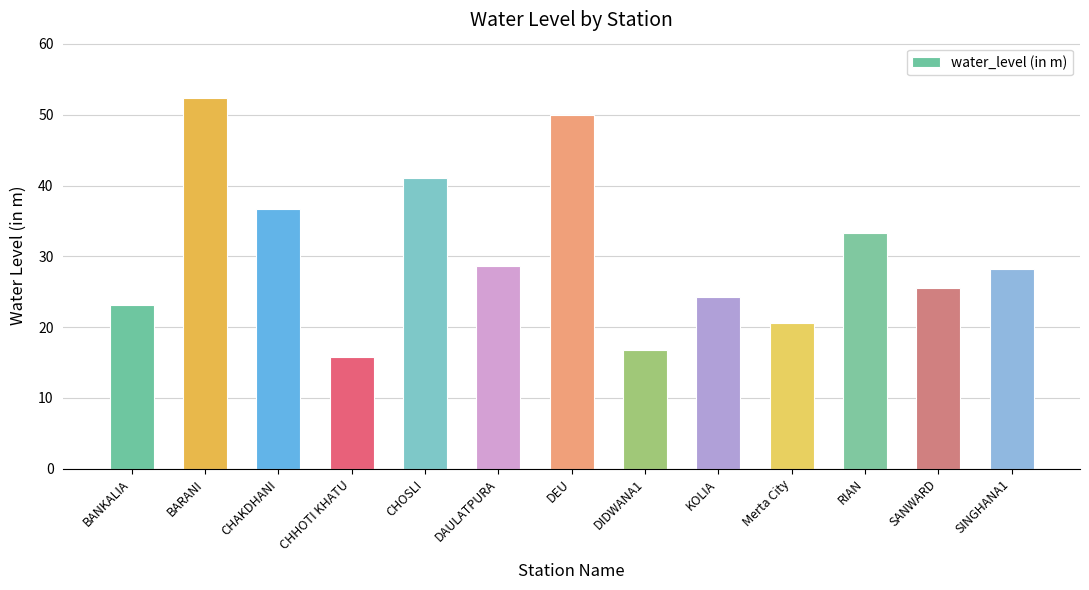

At which label is the value closest to 34?

RIAN